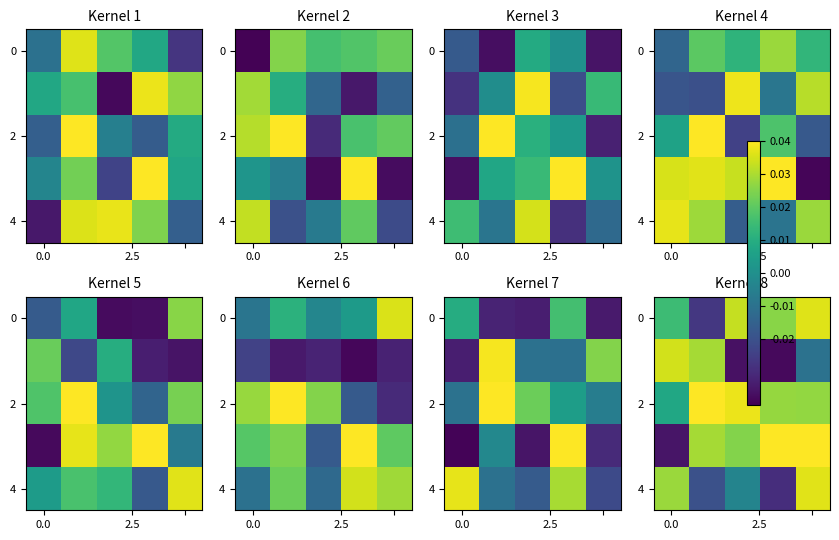

Count the number of data series in this chart.

5